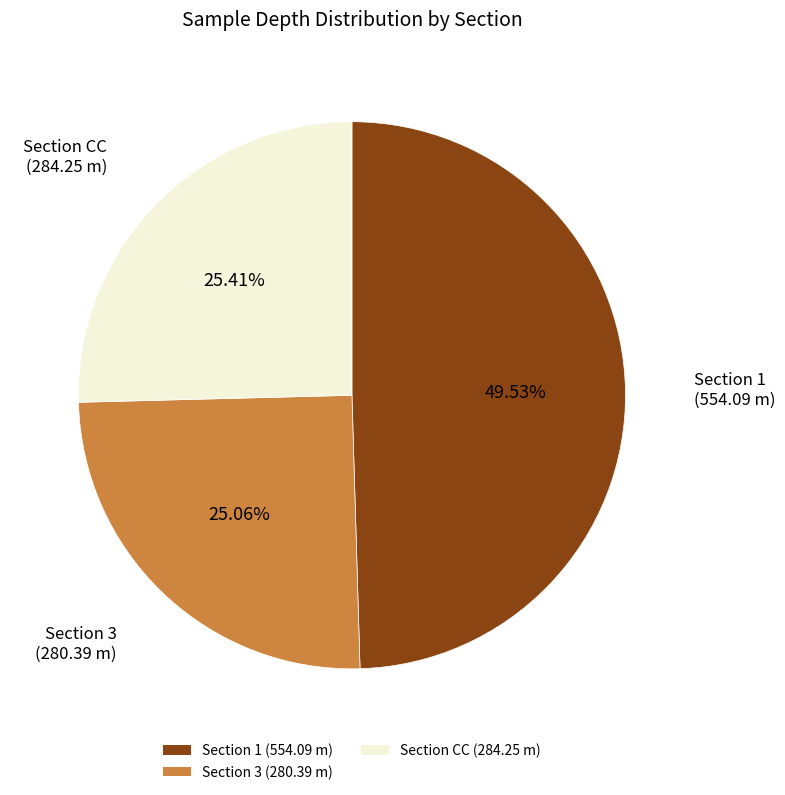

Is there a majority slice in this chart?

No